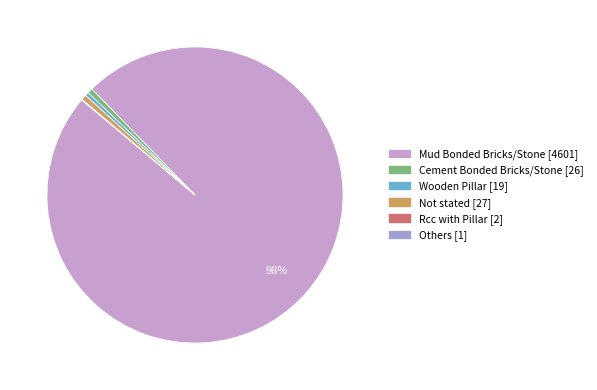

Is there a majority slice in this chart?

Yes